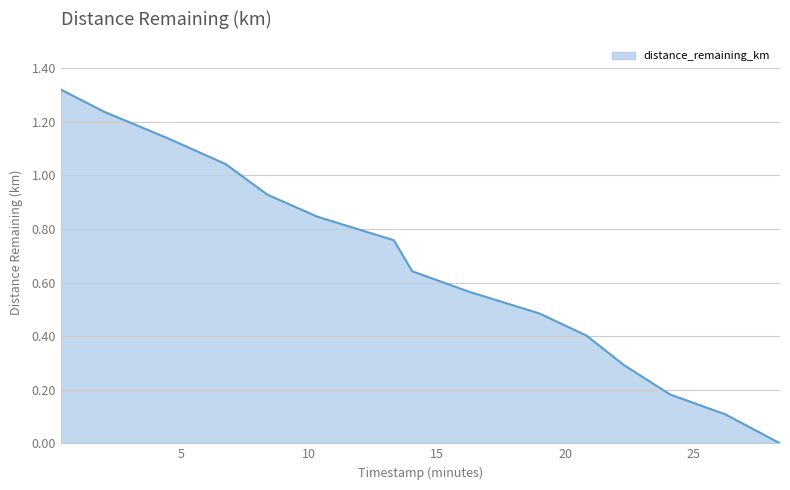

Reading left to right, transcribe all the data shown in this chart.

0.32=1.3	2.04=1.2	4.43=1.1	6.75=1.0	8.38=0.9	10.32=0.8	13.31=0.8	14.03=0.6	16.24=0.6	19.01=0.5	20.83=0.4	22.29=0.3	24.1=0.2	26.25=0.1	28.38=0.0